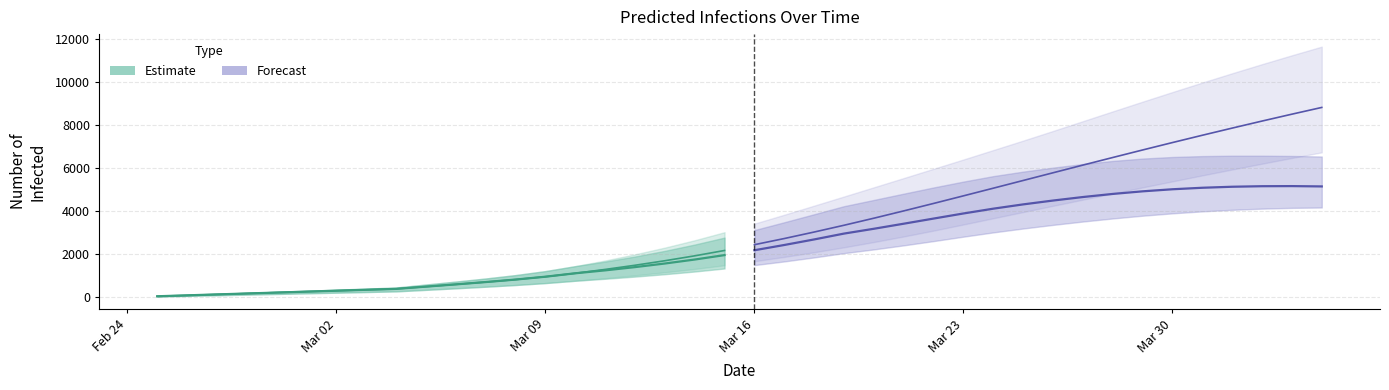

Which series has the widest spread of values?

Total Infected Mean (Forecast)